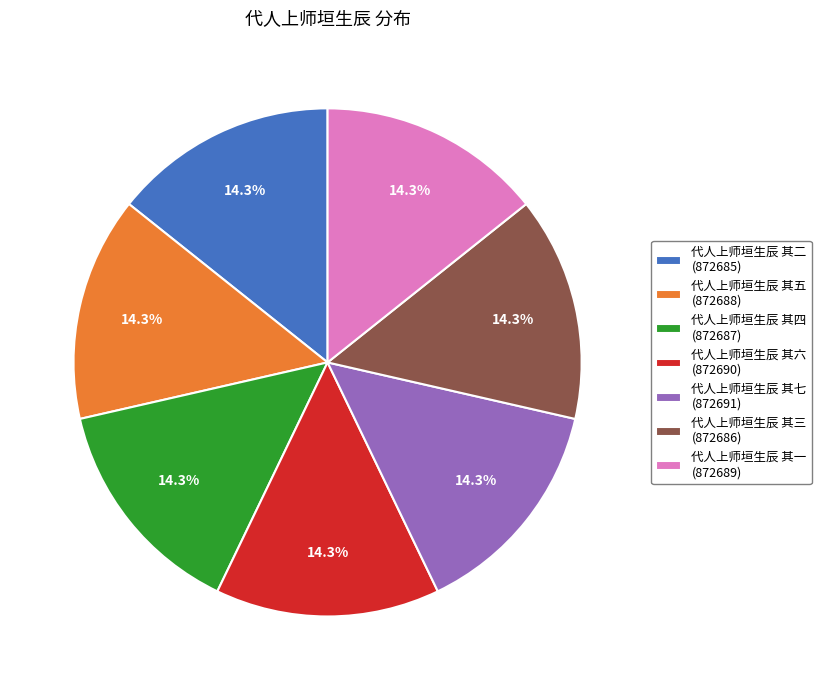

What is the total percentage of 代人上师垣生辰 其三 (872686) and 代人上师垣生辰 其二 (872685)?

28.6%